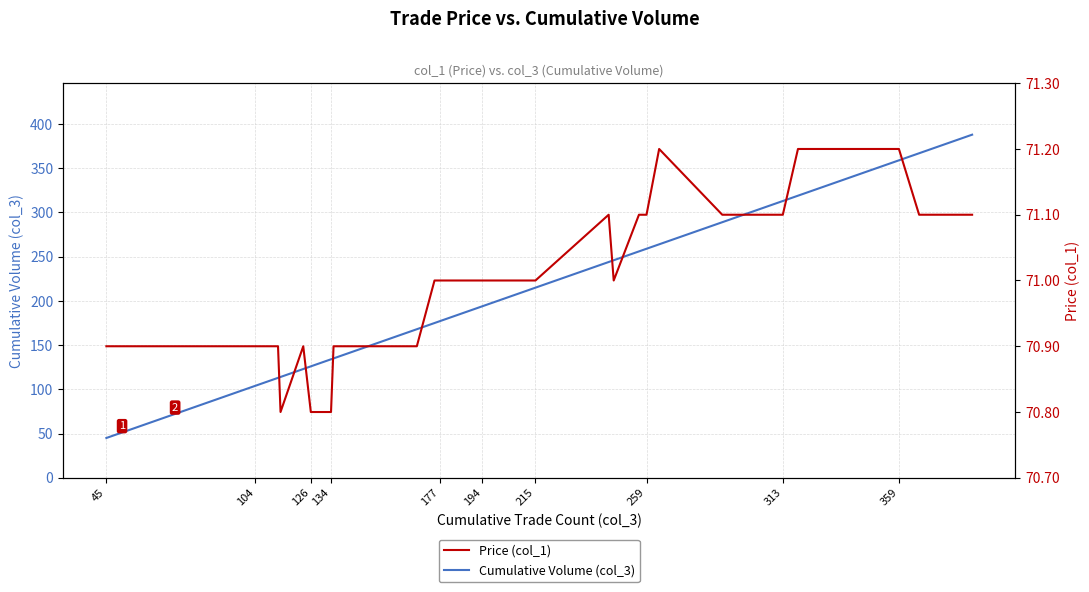

Which series has the largest total across all categories?

Cumulative Volume (col_3)